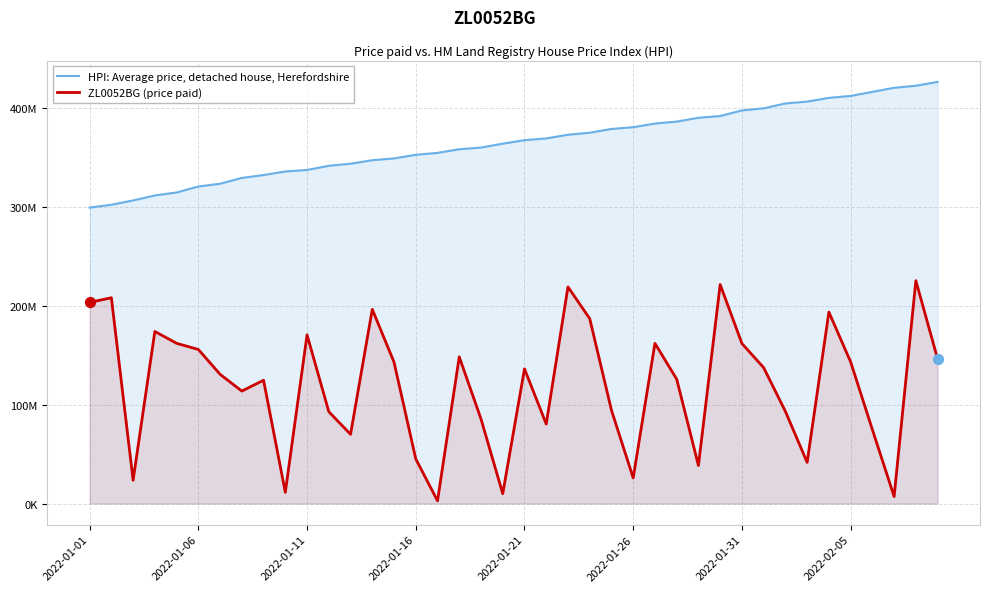

Which series has the largest total across all categories?

HPI: Average price, detached house, Herefordshire